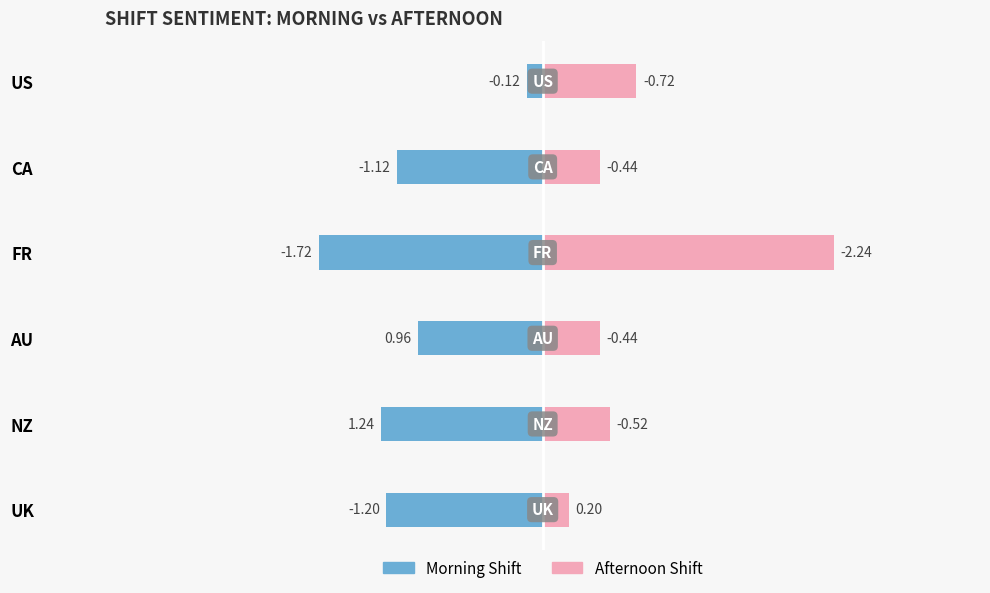

The Afternoon Shift series shows 0.6 at CA. True or false?

False